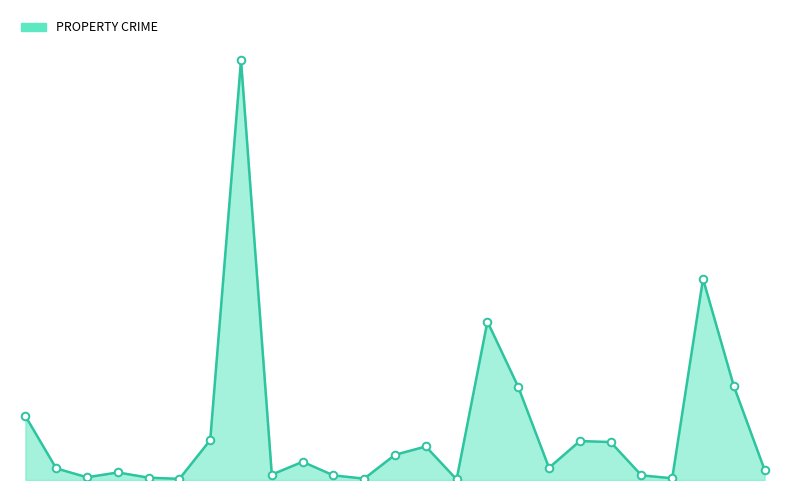

Is this an area chart (filled region under the line)?

Yes